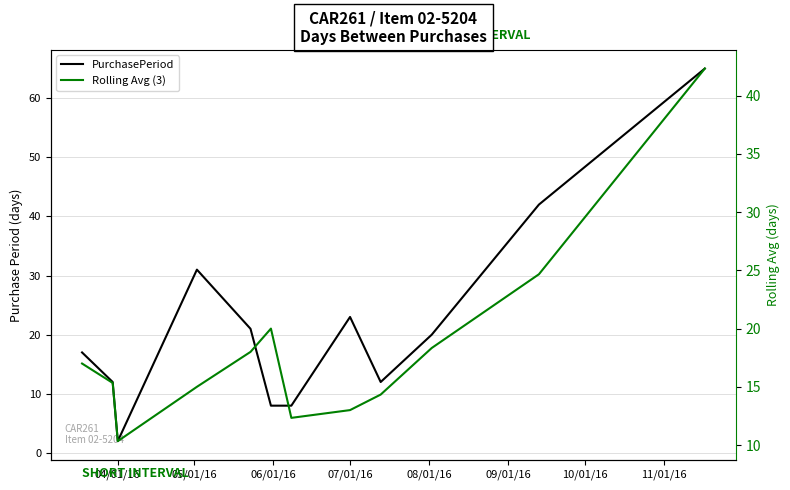

Is it true that PurchasePeriod equals 67.4 at 10?

False